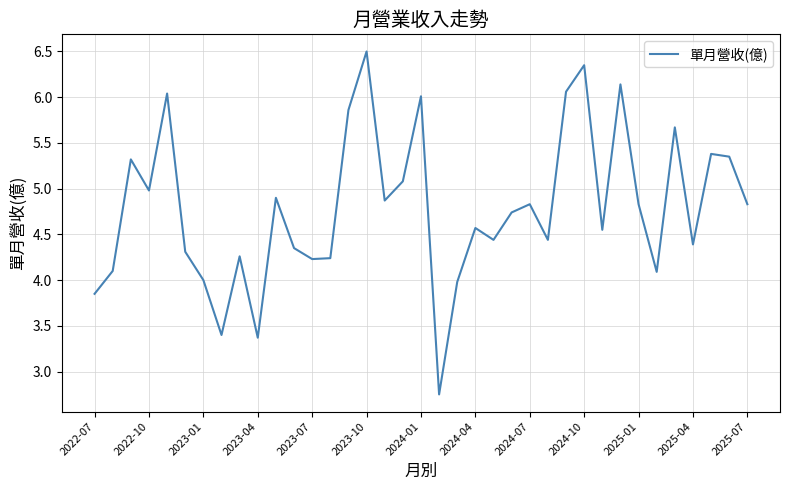

How many interior local valleys (lower than both neighbors) does the data have?

11